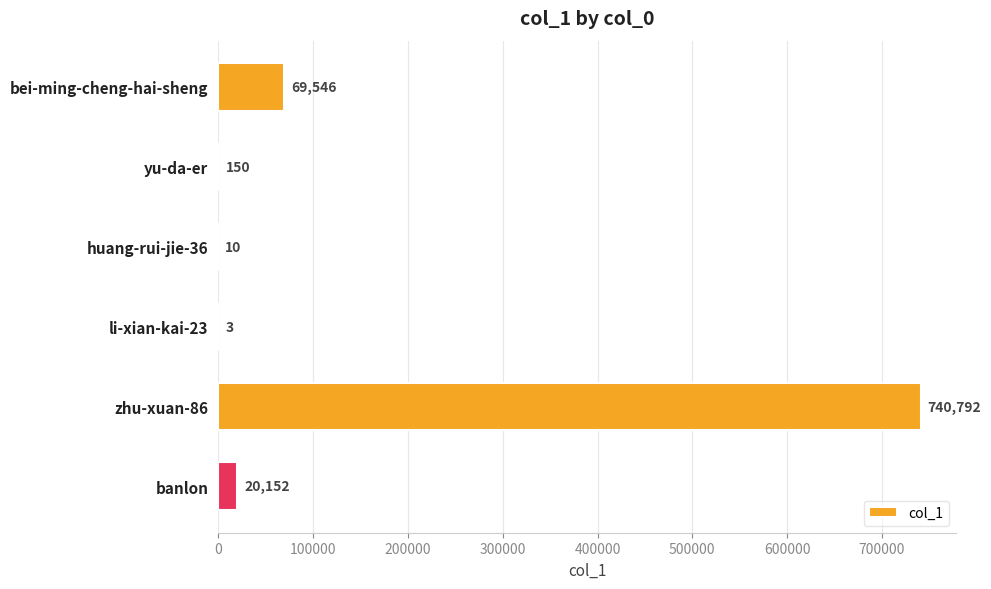

What is the sum of the values at huang-rui-jie-36 and li-xian-kai-23?

13